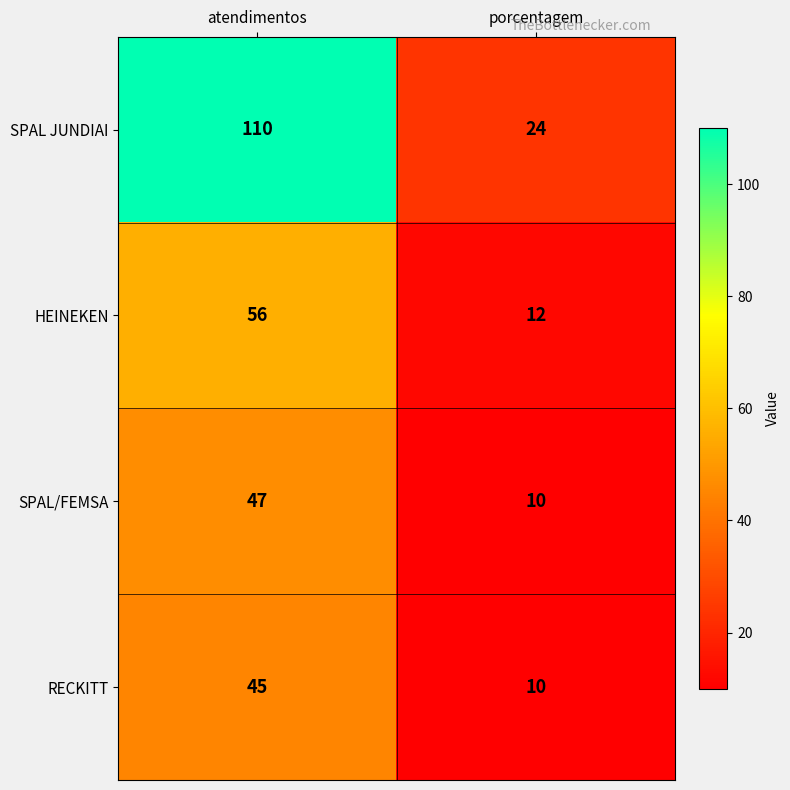

At which category does the chart reach its peak across all series?

atendimentos